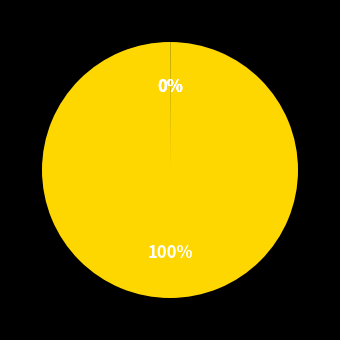

Does any single category account for the majority?

Yes